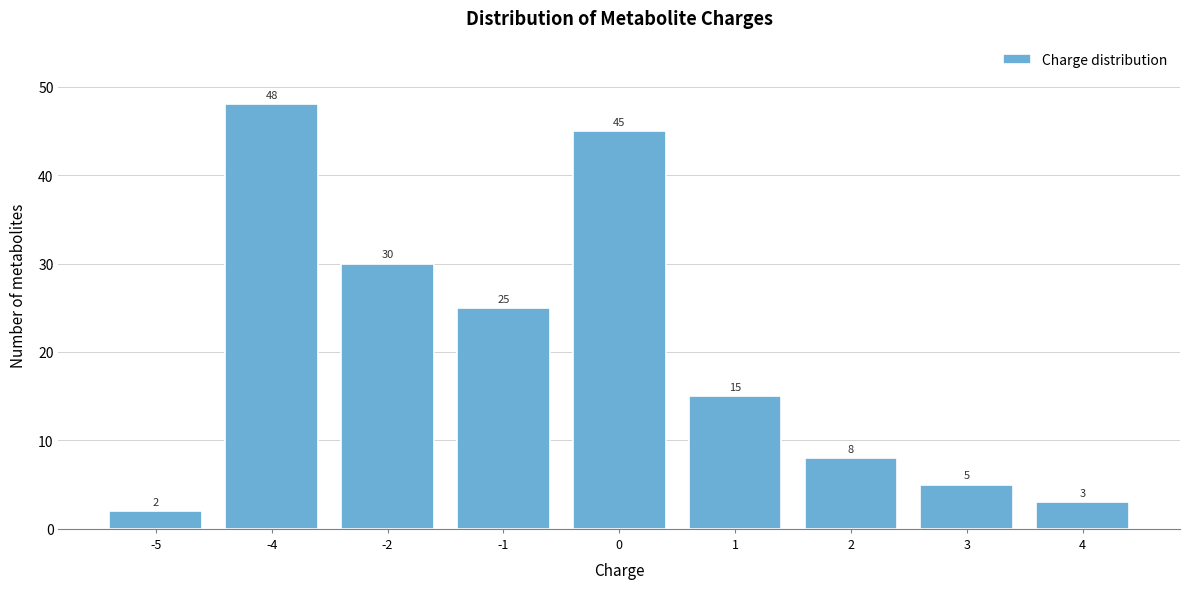

Reading right to left, transcribe all the data shown in this chart.

3	5	8	15	45	25	30	48	2